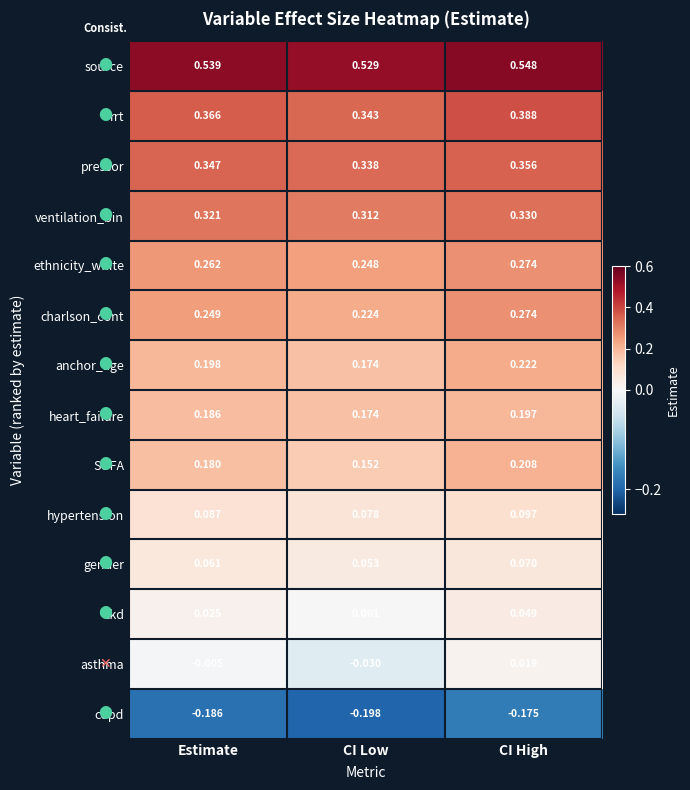

At how many categories does at least one series exceed 0?

3